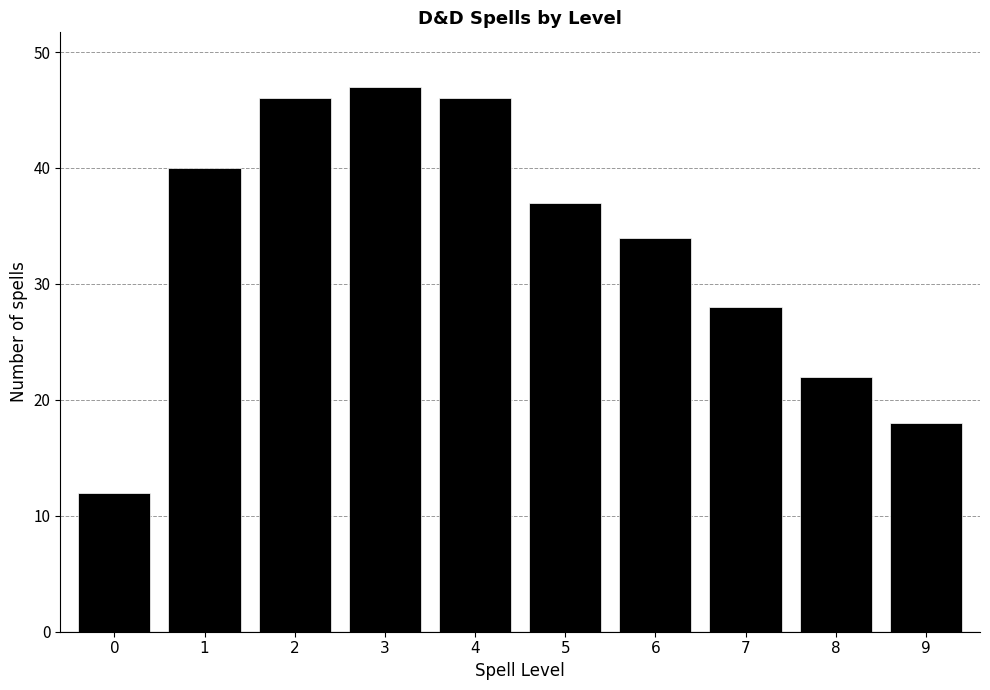

Reading right to left, extract all data points from this chart.

9=18	8=22	7=28	6=34	5=37	4=46	3=47	2=46	1=40	0=12